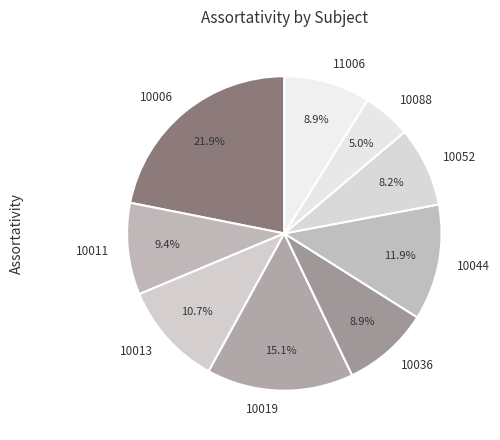

Is it true that 10013 is 11% of the pie?

True